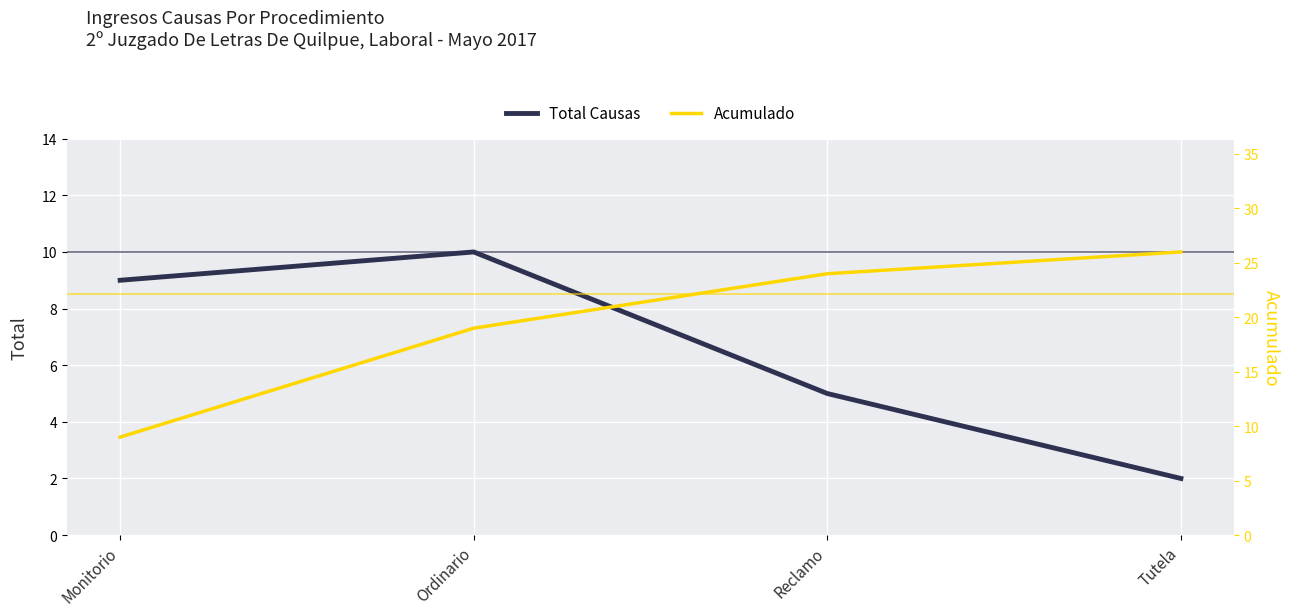

True or false: Acumulado has a value of 24 at Reclamo.

True